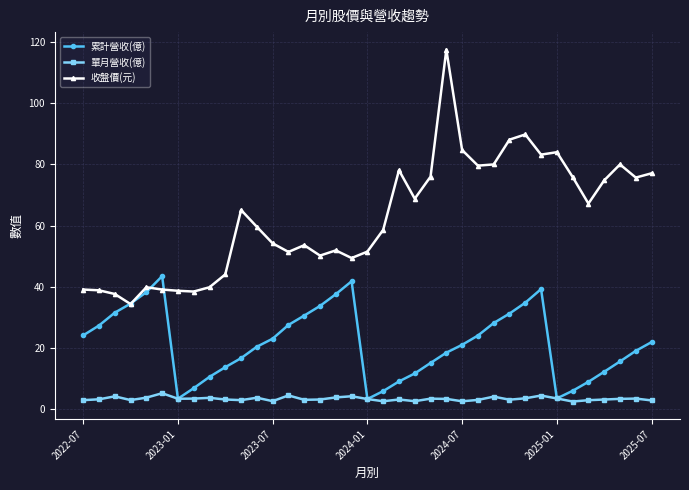

Which series has the widest spread of values?

收盤價(元)